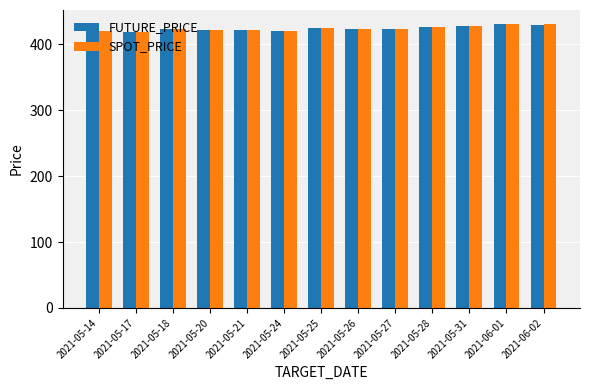

What is the minimum value for SPOT_PRICE?

418.3